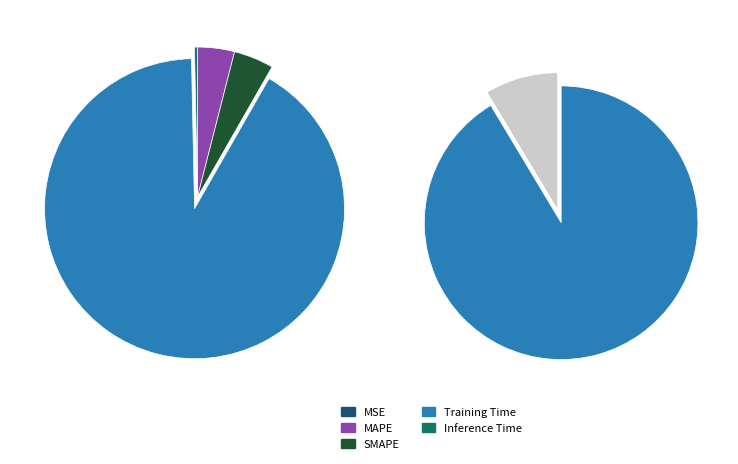

True or false: Inference Time accounts for 0% of the total.

True